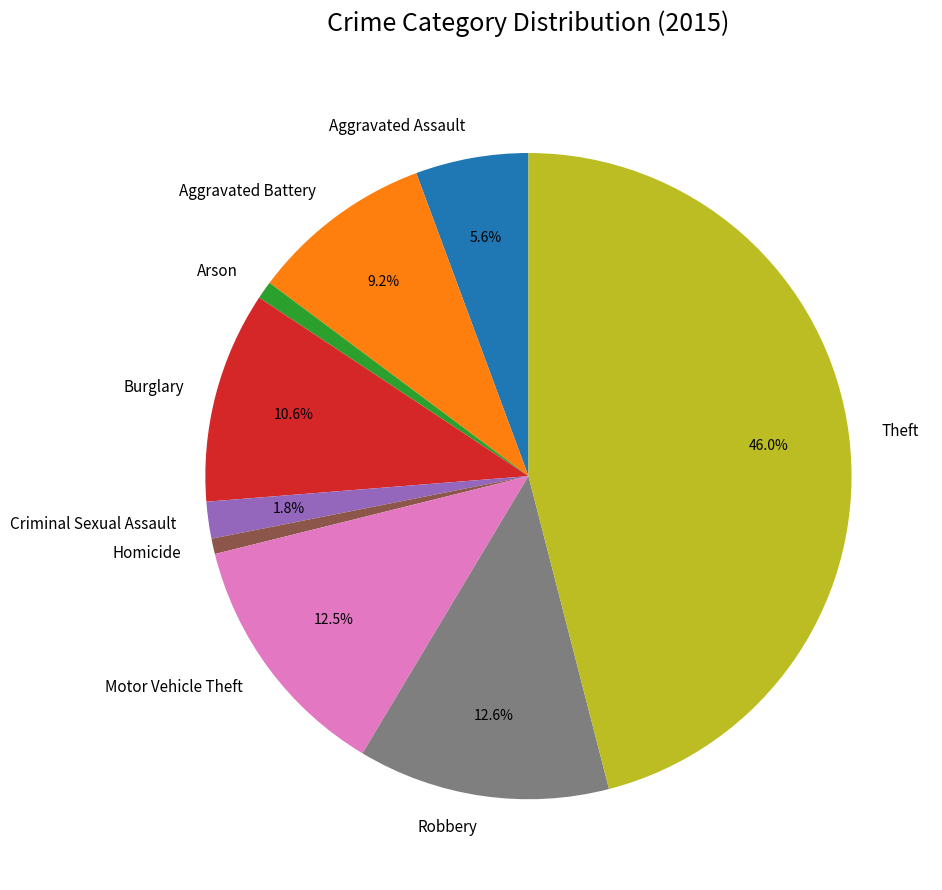

The Burglary slice represents 11% of the pie. True or false?

True